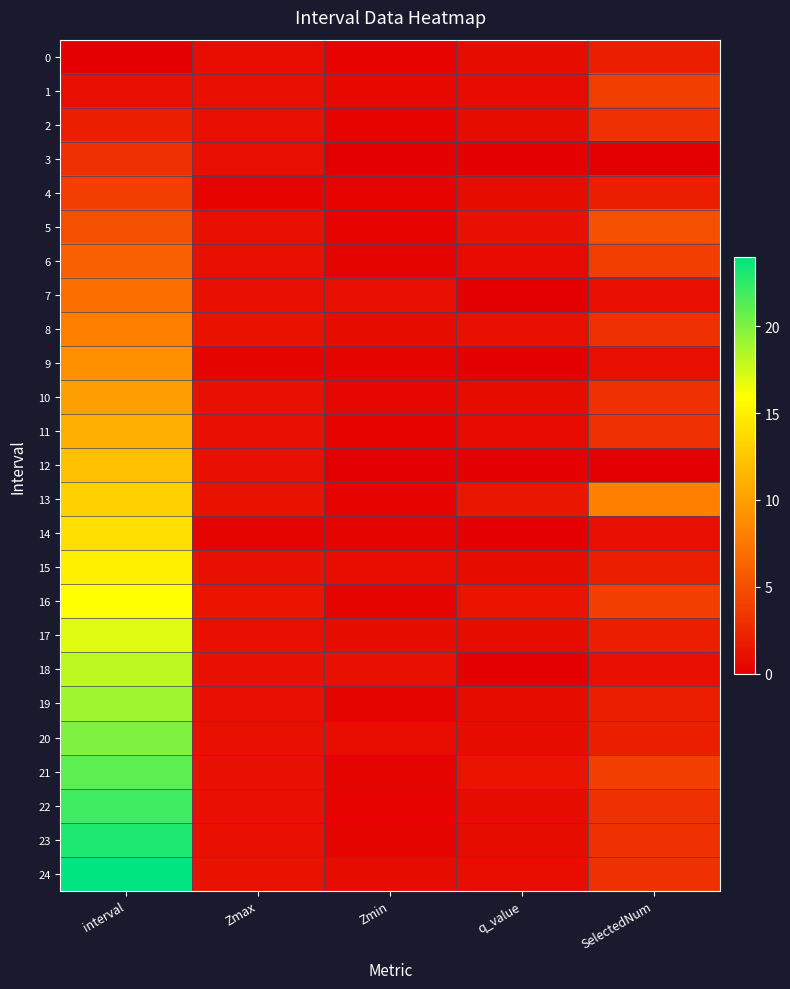

What is the total value across all series at q_value?

17.3